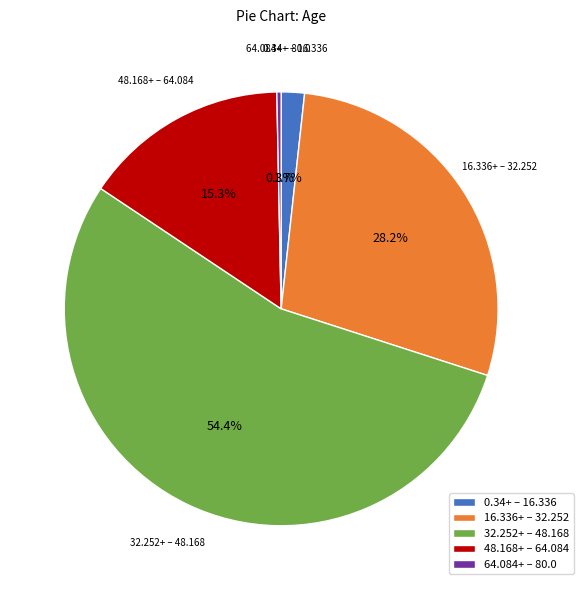

What is the largest slice in the pie chart?

32.252+ – 48.168